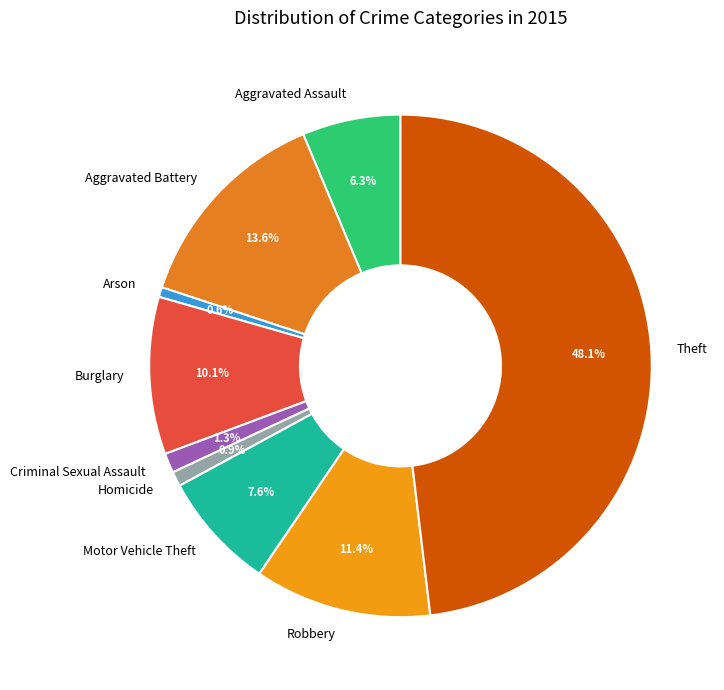

To the nearest percent, what is the average slice percentage?

11%